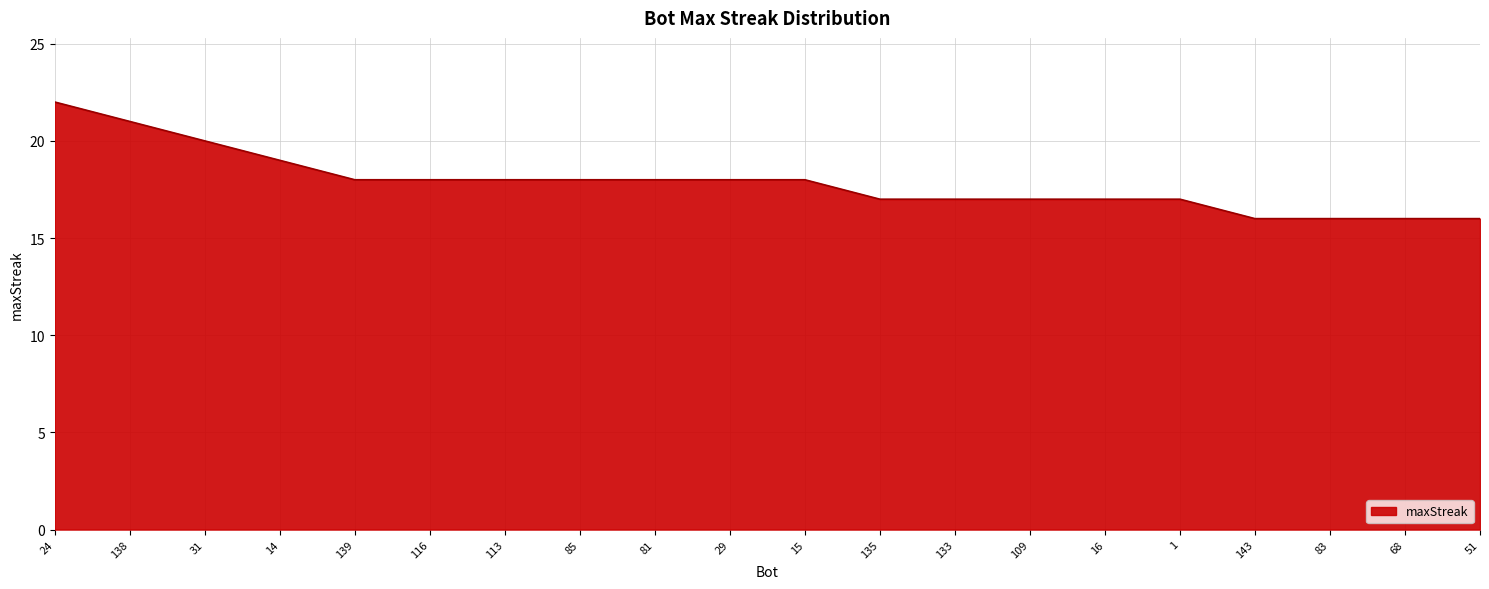

Count the number of data series in this chart.

1